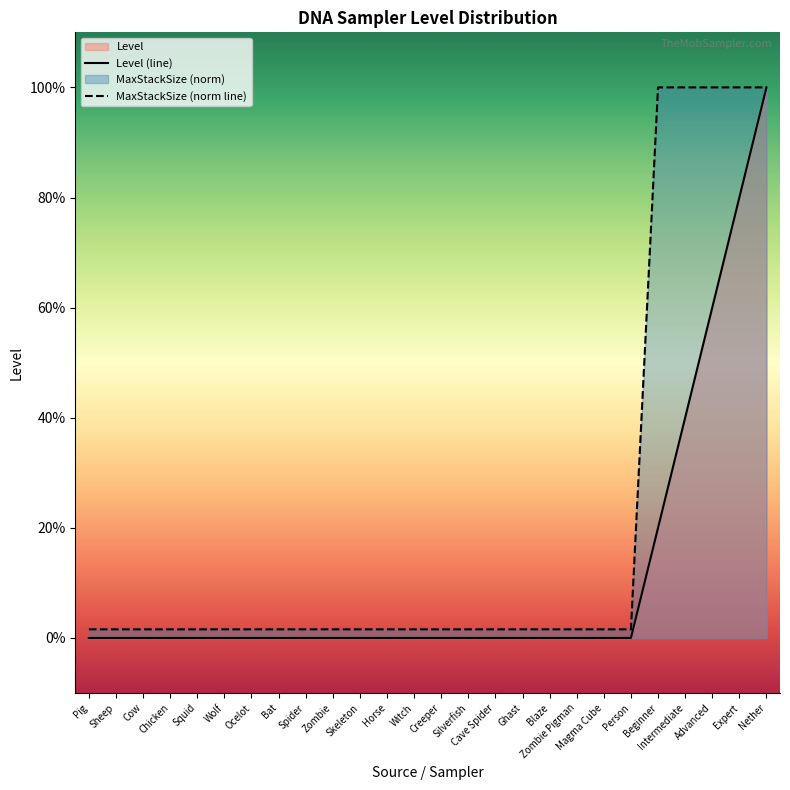

The value of MaxStackSize at Zombie is 0.1. True or false?

True